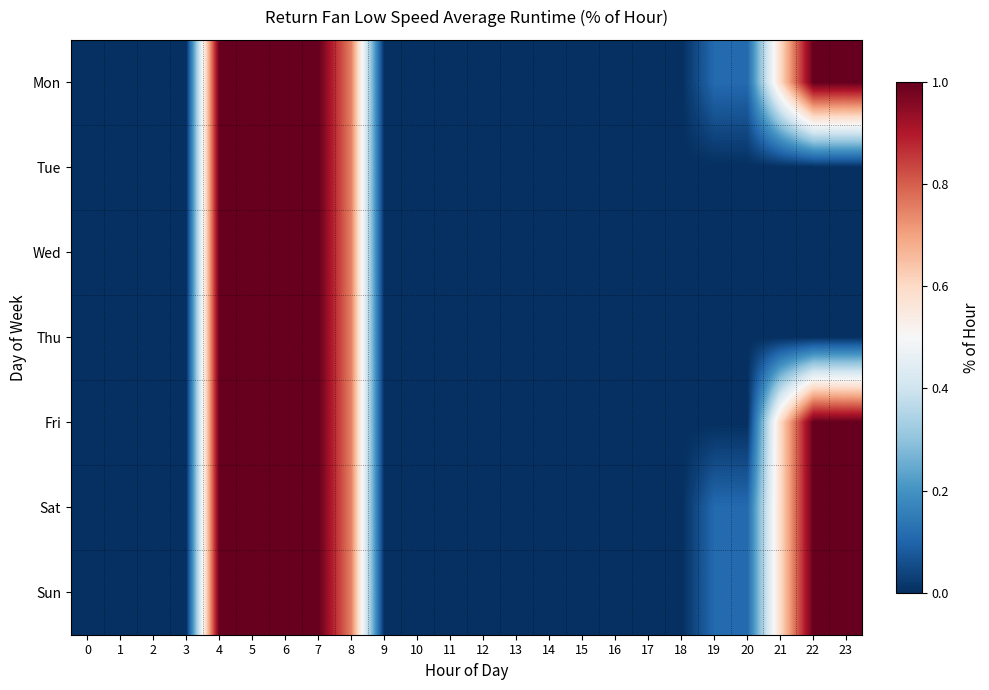

Reading right to left, extract all data points from this chart.

Mon: 23=1.0	22=1.0	21=0.6	20=0.1	19=0.1	18=0.0	17=0.0	16=0.0	15=0.0	14=0.0	13=0.0	12=0.0	11=0.0	10=0.0	9=0.0	8=0.8	7=1.0	6=1.0	5=1.0	4=1.0	3=0.0	2=0.0	1=0.0	0=0.0
Tue: 23=0.0	22=0.0	21=0.0	20=0.0	19=0.0	18=0.0	17=0.0	16=0.0	15=0.0	14=0.0	13=0.0	12=0.0	11=0.0	10=0.0	9=0.0	8=0.8	7=1.0	6=1.0	5=1.0	4=1.0	3=0.0	2=0.0	1=0.0	0=0.0
Wed: 23=0.0	22=0.0	21=0.0	20=0.0	19=0.0	18=0.0	17=0.0	16=0.0	15=0.0	14=0.0	13=0.0	12=0.0	11=0.0	10=0.0	9=0.0	8=0.8	7=1.0	6=1.0	5=1.0	4=1.0	3=0.0	2=0.0	1=0.0	0=0.0
Thu: 23=0.0	22=0.0	21=0.0	20=0.0	19=0.0	18=0.0	17=0.0	16=0.0	15=0.0	14=0.0	13=0.0	12=0.0	11=0.0	10=0.0	9=0.0	8=0.8	7=1.0	6=1.0	5=1.0	4=1.0	3=0.0	2=0.0	1=0.0	0=0.0
Fri: 23=1.0	22=1.0	21=0.6	20=0.0	19=0.0	18=0.0	17=0.0	16=0.0	15=0.0	14=0.0	13=0.0	12=0.0	11=0.0	10=0.0	9=0.0	8=0.8	7=1.0	6=1.0	5=1.0	4=1.0	3=0.0	2=0.0	1=0.0	0=0.0
Sat: 23=1.0	22=1.0	21=0.6	20=0.1	19=0.1	18=0.0	17=0.0	16=0.0	15=0.0	14=0.0	13=0.0	12=0.0	11=0.0	10=0.0	9=0.0	8=0.8	7=1.0	6=1.0	5=1.0	4=1.0	3=0.0	2=0.0	1=0.0	0=0.0
Sun: 23=1.0	22=1.0	21=0.6	20=0.1	19=0.1	18=0.0	17=0.0	16=0.0	15=0.0	14=0.0	13=0.0	12=0.0	11=0.0	10=0.0	9=0.0	8=0.8	7=1.0	6=1.0	5=1.0	4=1.0	3=0.0	2=0.0	1=0.0	0=0.0